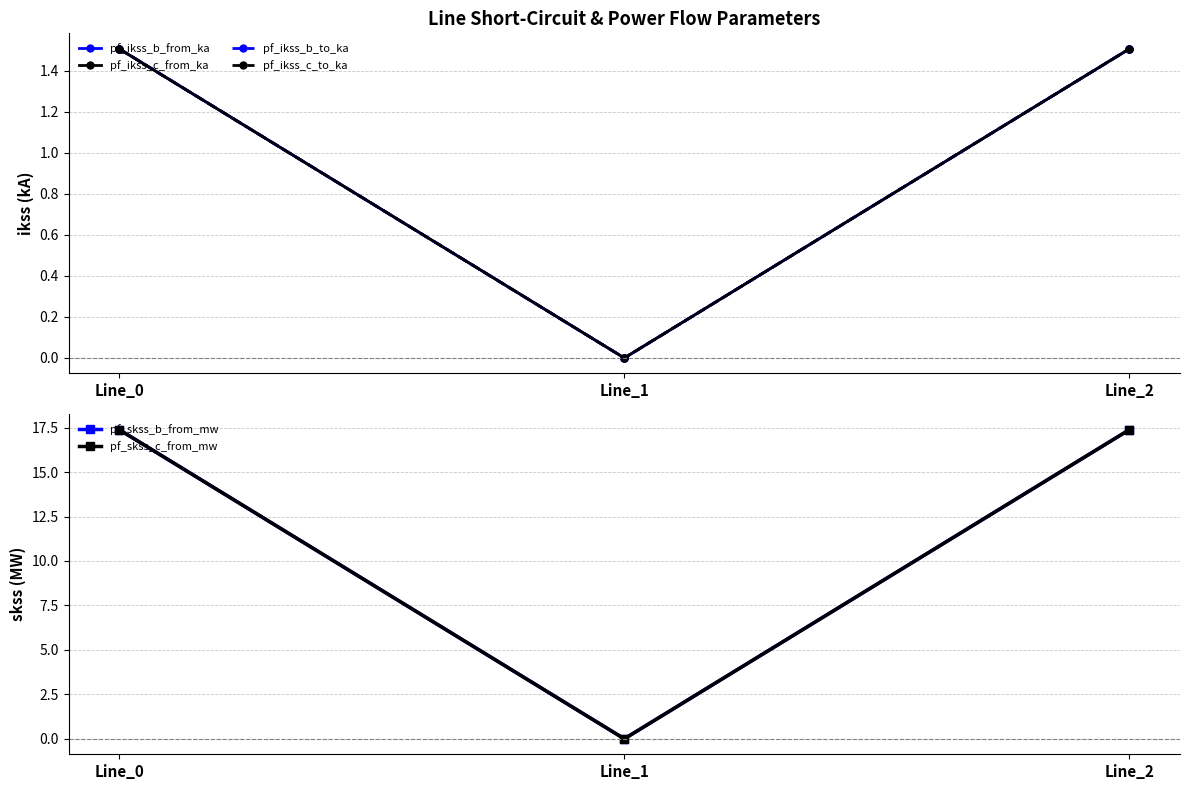

The pf_ikss_b_from_ka series shows 0.0 at Line_1. True or false?

True